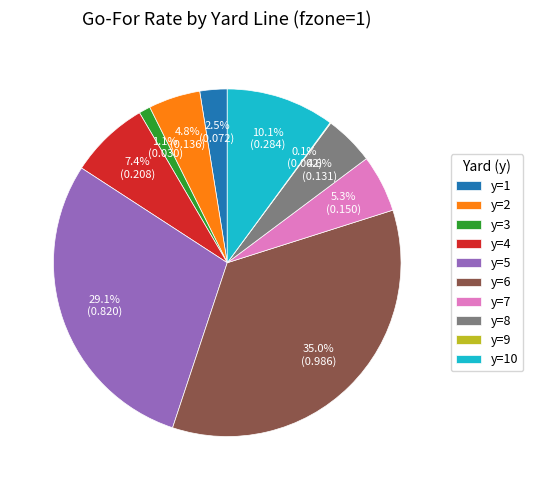

Does any single category account for the majority?

No